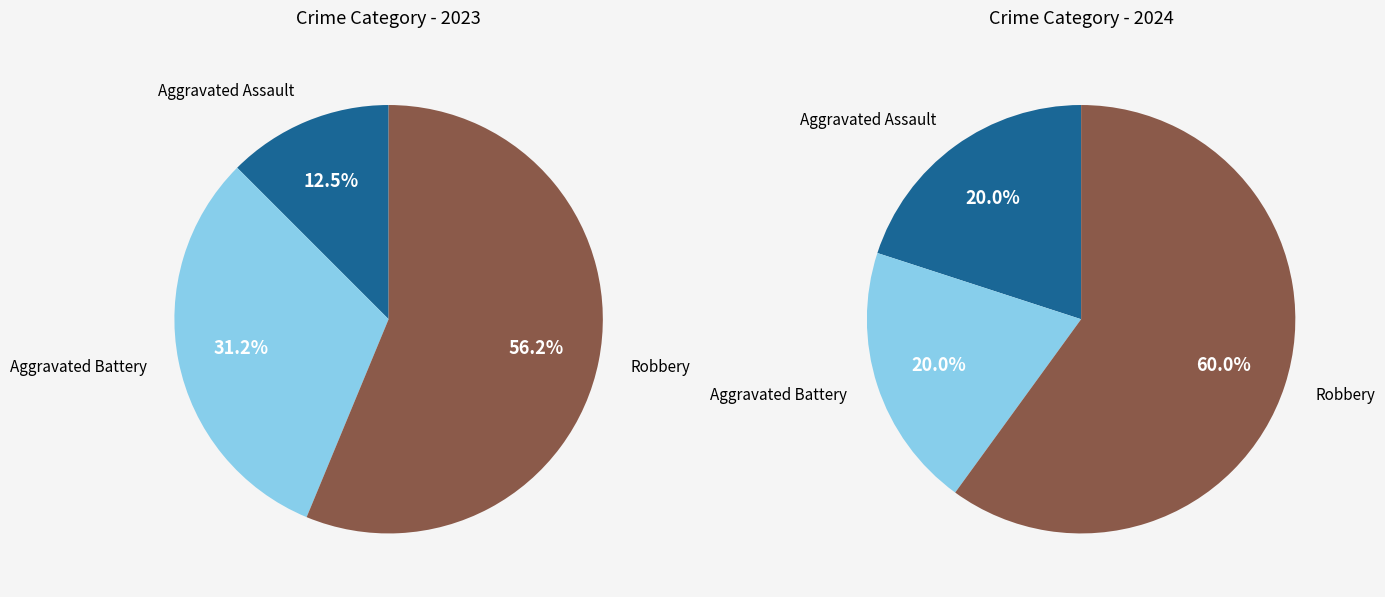

Rank the series by their maximum value, from highest to lowest.

values_2024, values_2023